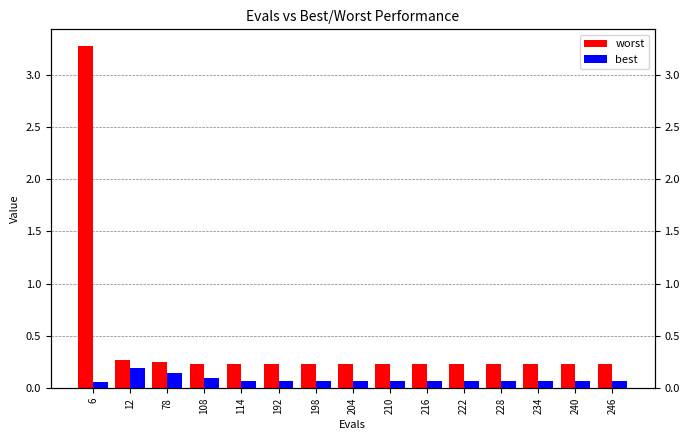

Is the value of best at 114 greater than the value of worst at 228?

No